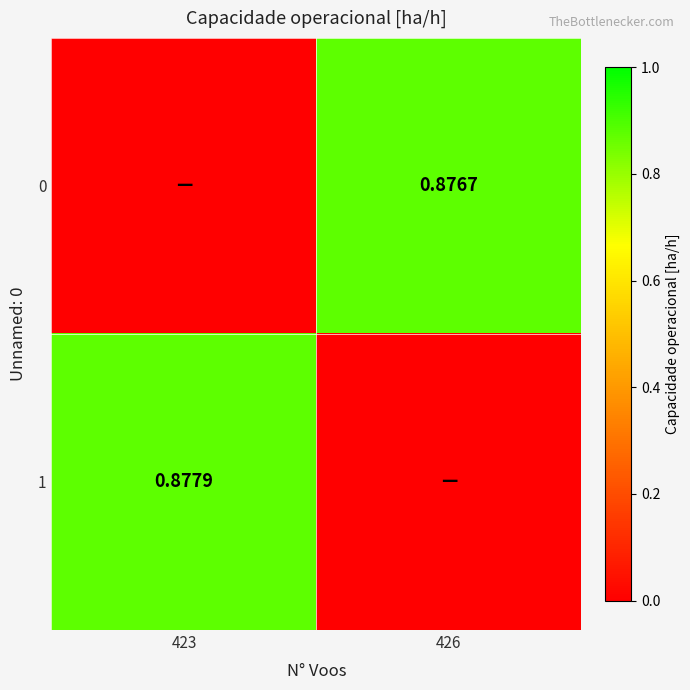

List the series in order of their overall mean, lowest first.

0, 1